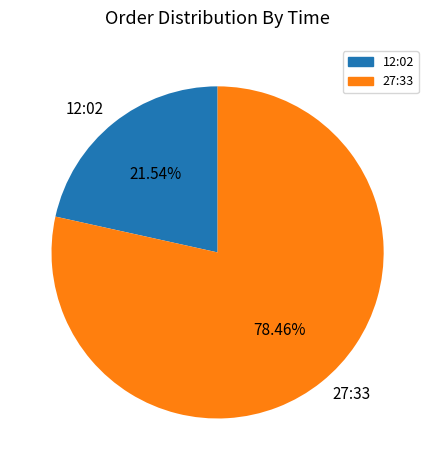

How many slices are in this pie chart?

2